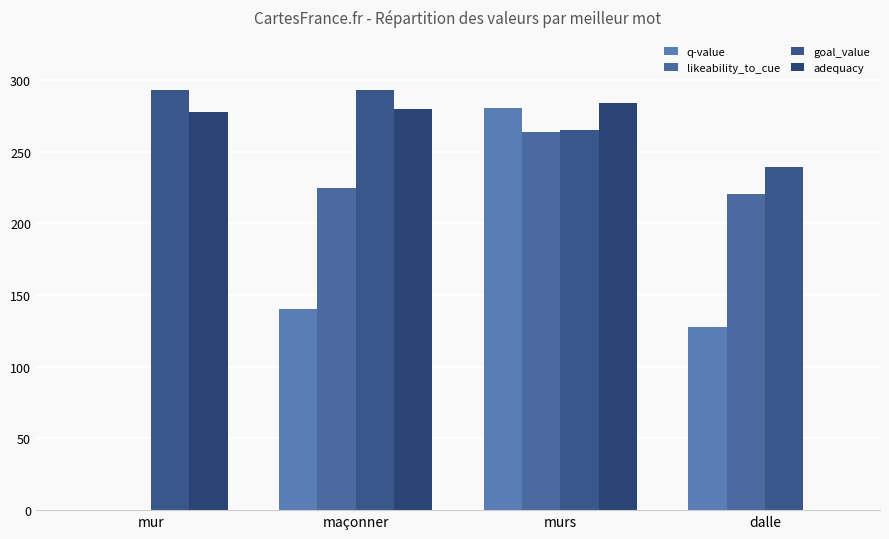

Are the bars grouped side by side (vs. stacked)?

Yes